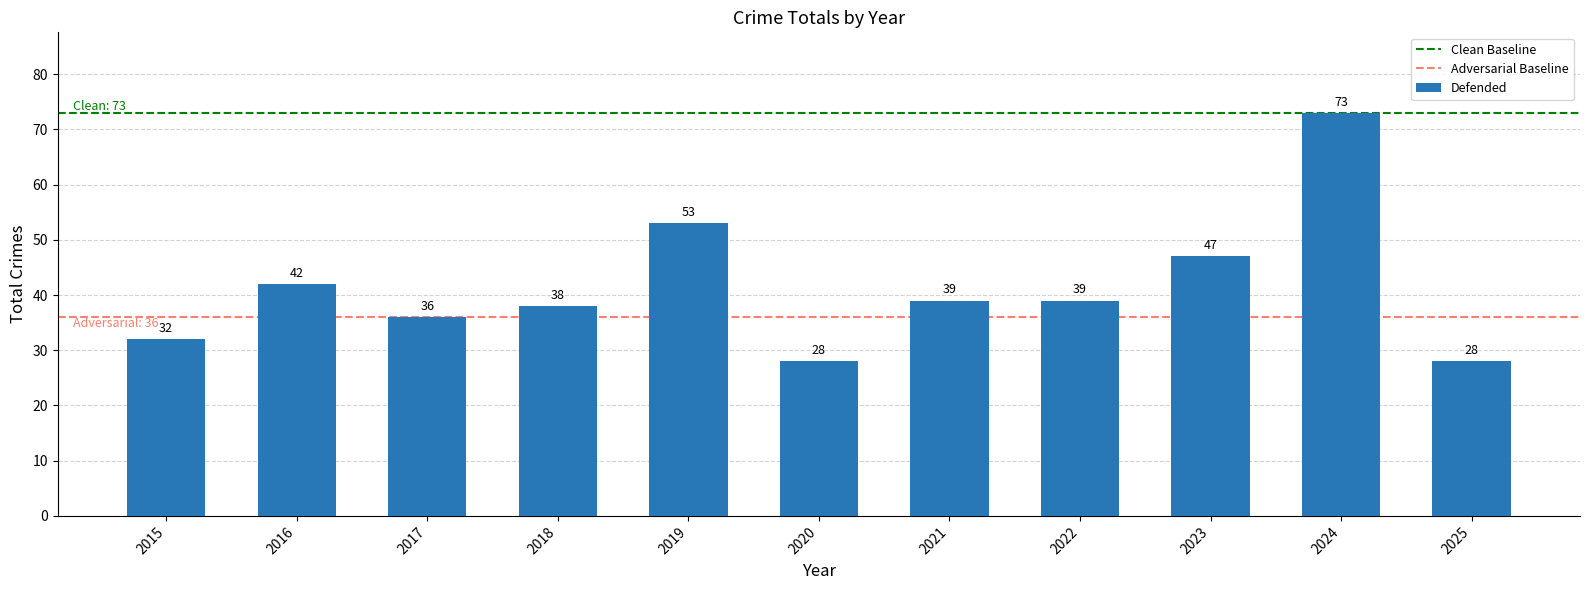

True or false: the data shows 28 at 2020.

True